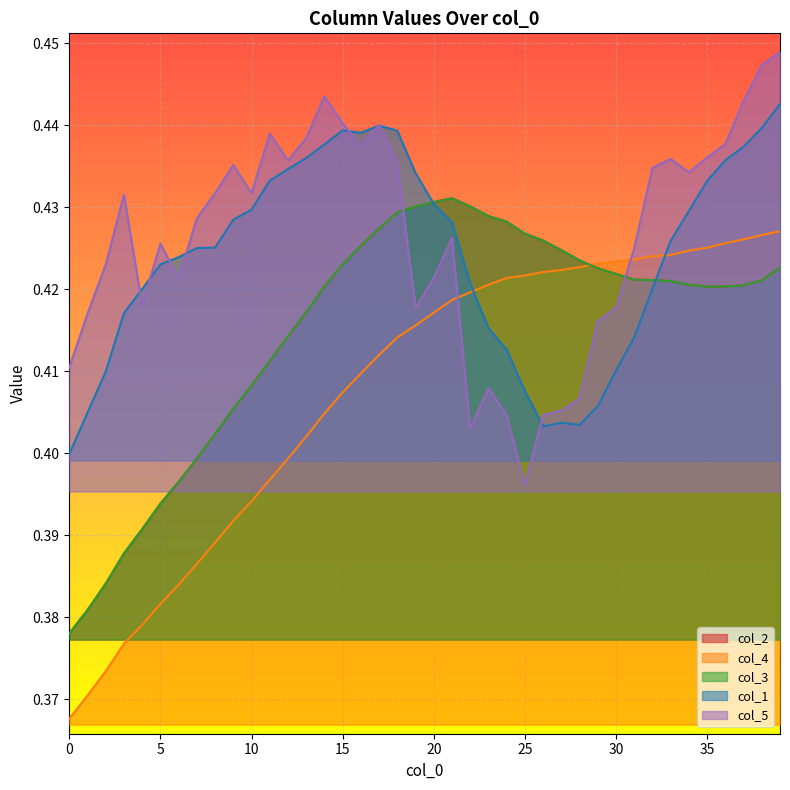

What is the difference between the maximum and minimum values in the col_5 series?

0.1